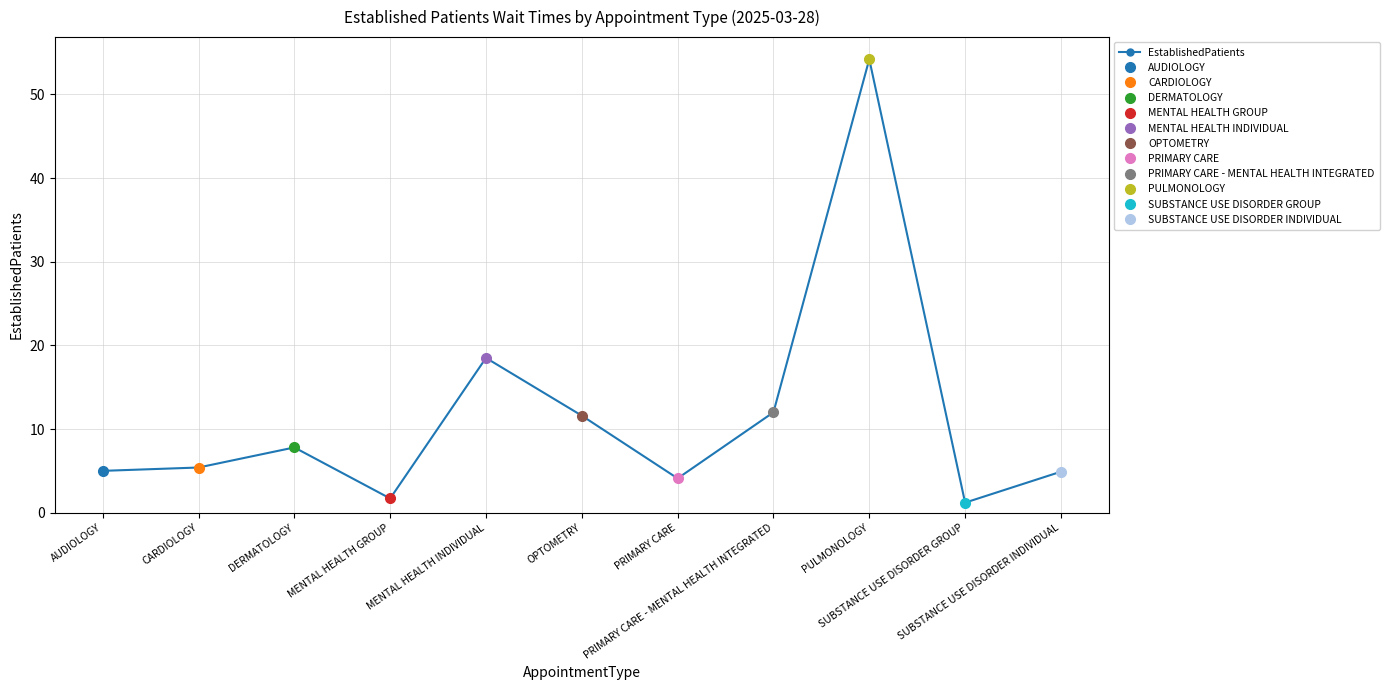

Reading left to right, extract all data points from this chart.

AUDIOLOGY=5.0	CARDIOLOGY=5.4	DERMATOLOGY=7.8	MENTAL HEALTH GROUP=1.7	MENTAL HEALTH INDIVIDUAL=18.5	OPTOMETRY=11.6	PRIMARY CARE=4.1	PRIMARY CARE - MENTAL HEALTH INTEGRATED=12.0	PULMONOLOGY=54.2	SUBSTANCE USE DISORDER GROUP=1.2	SUBSTANCE USE DISORDER INDIVIDUAL=4.9